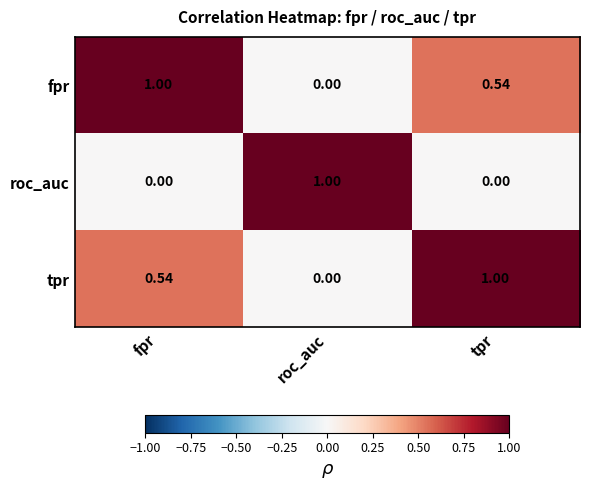

Rank the categories by fpr value from highest to lowest.

fpr, tpr, roc_auc